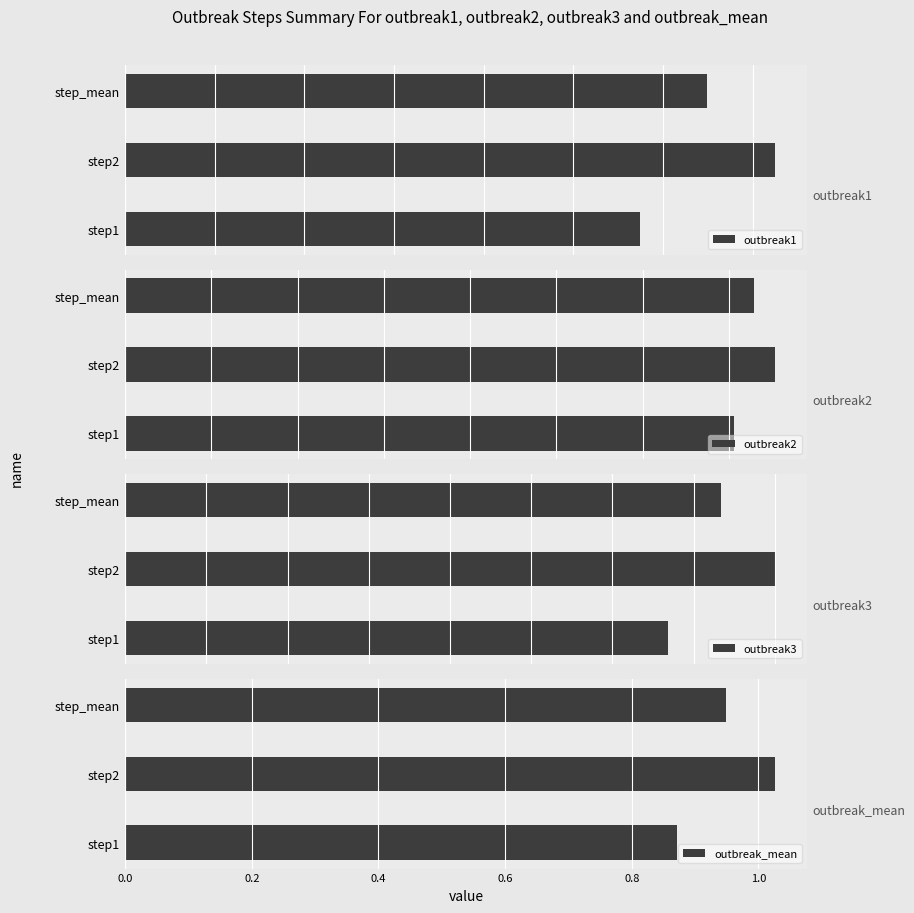

At how many categories does at least one series exceed 0?

3